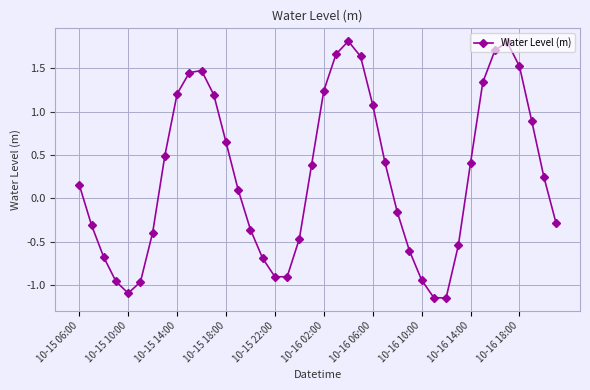

How many data points are above 0?

22